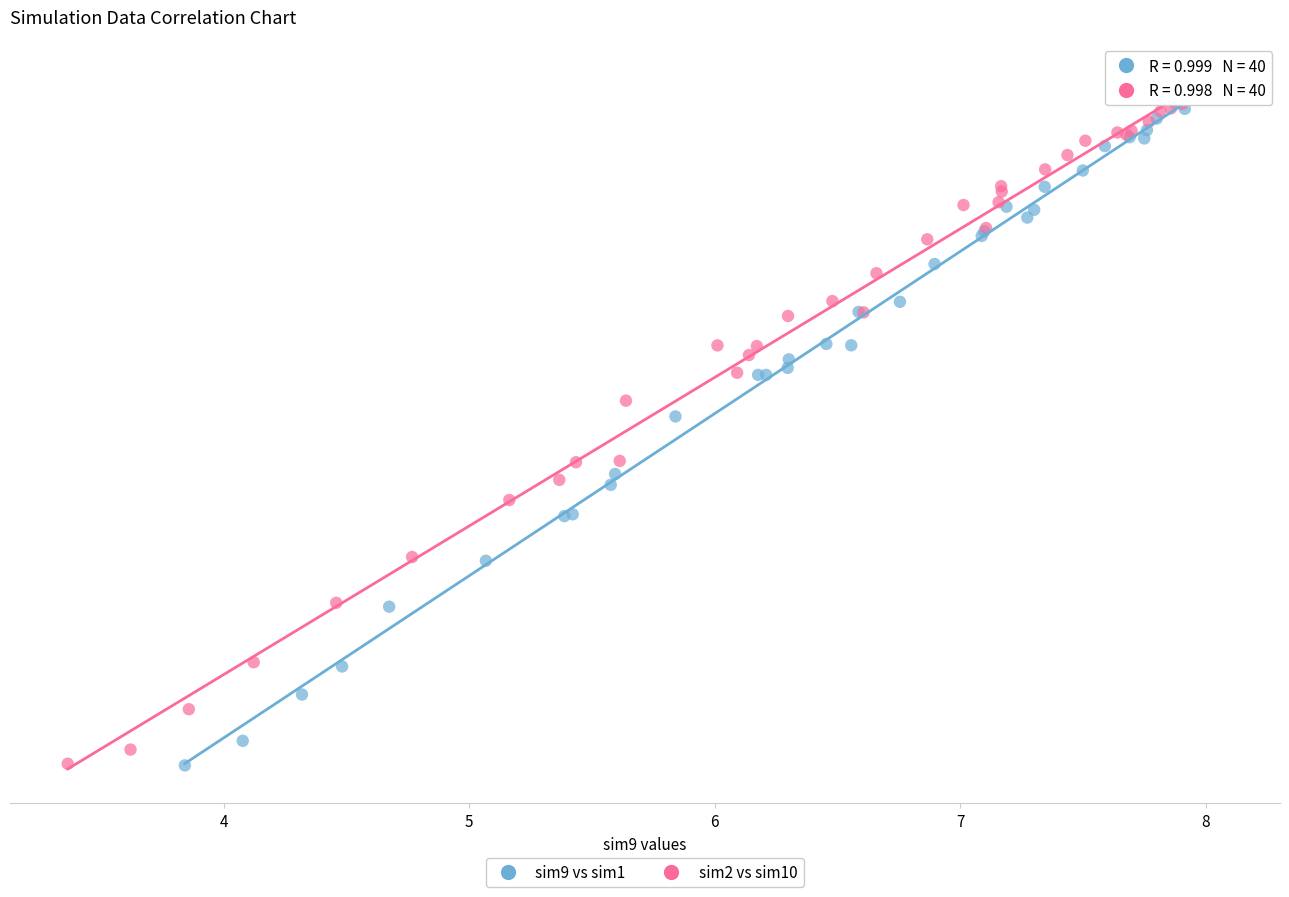

What are all the series names shown in the legend?

sim9 vs sim1, sim2 vs sim10